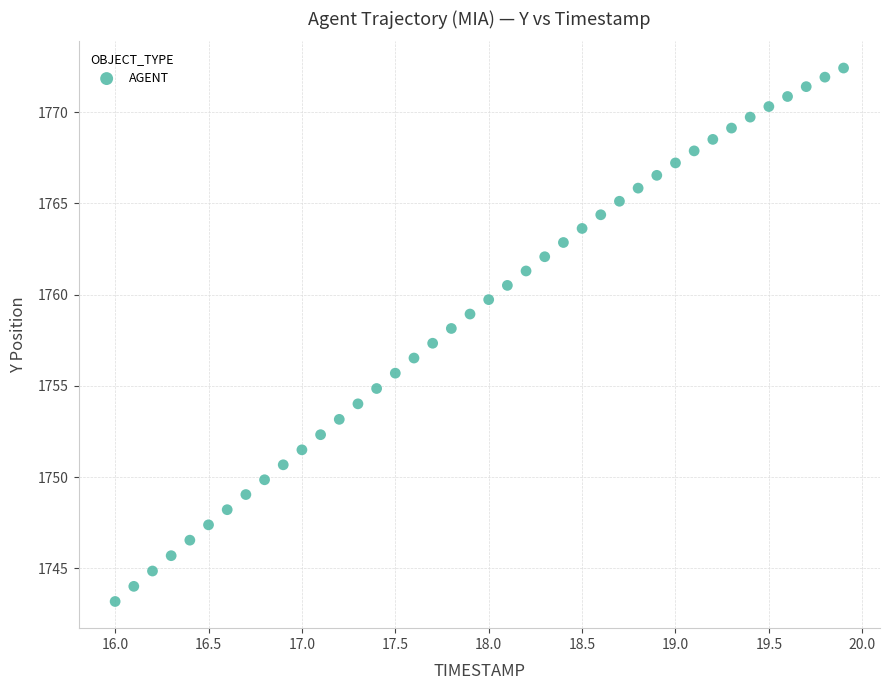

What is the range of Y values (max minus min)?

29.2